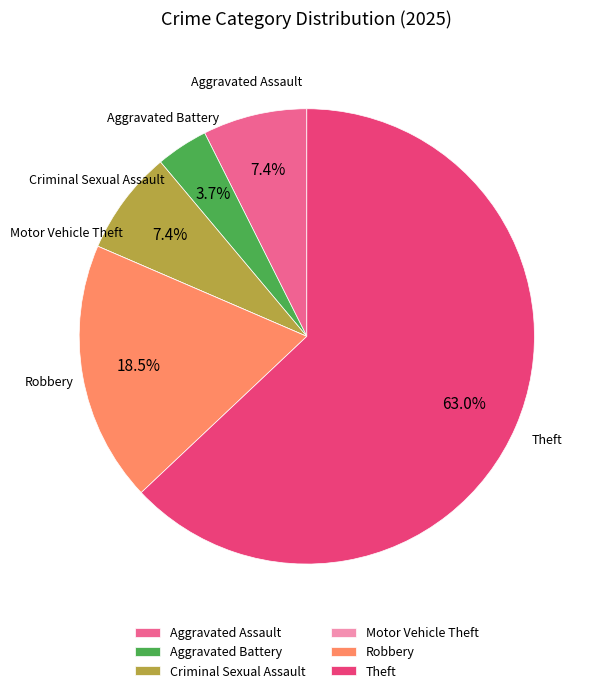

Which category accounts for the majority?

Theft